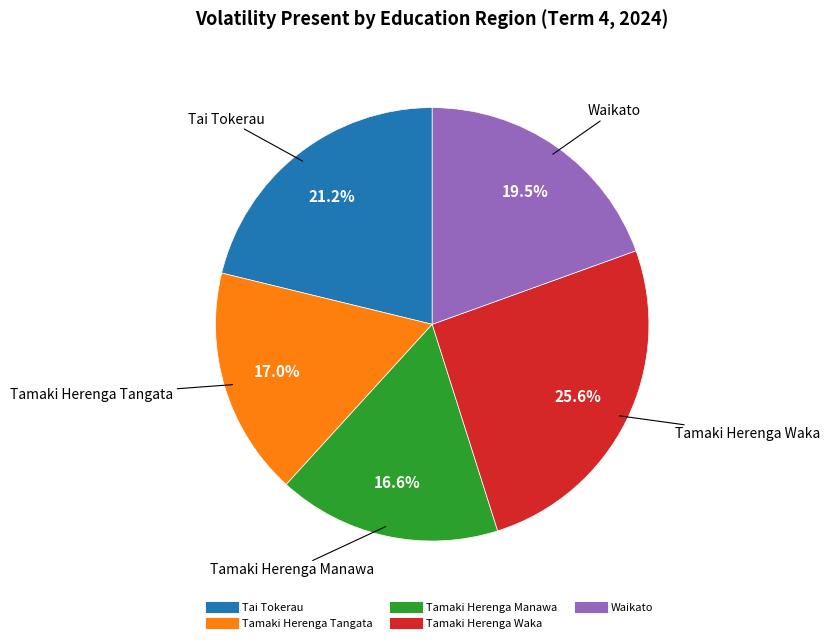

Which category has the biggest portion of the pie?

Tamaki Herenga Waka